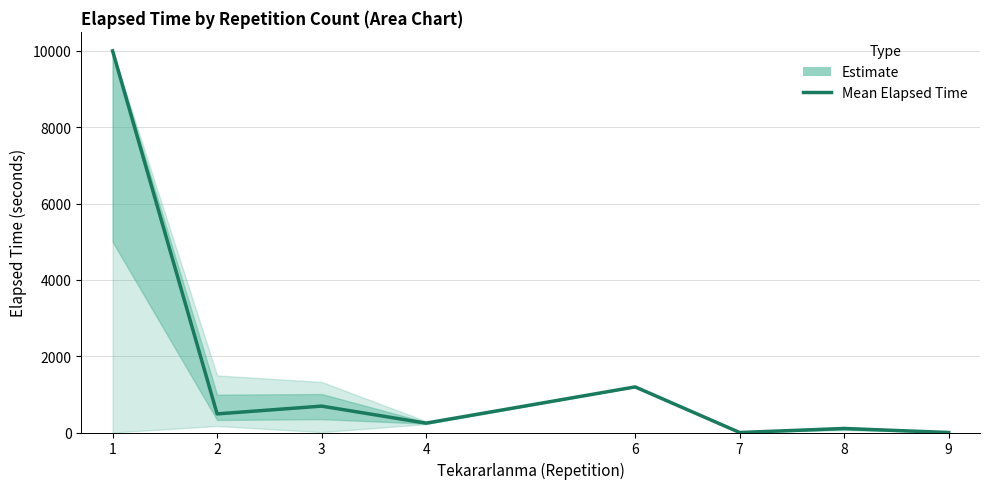

Is it true that the value at 4 is 245.0?

True